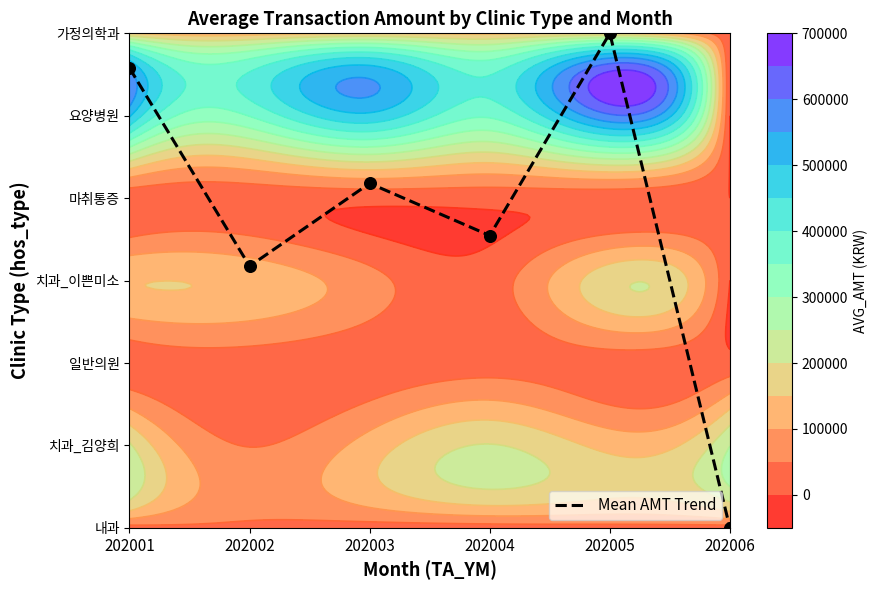

What is the greatest value displayed?

6.0